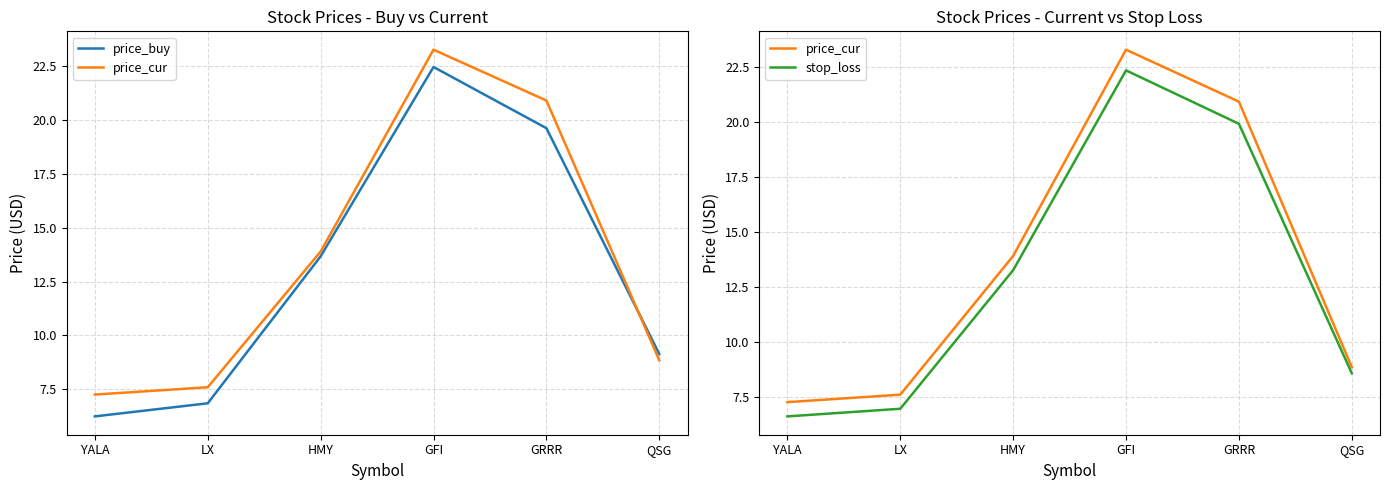

Reading left to right, extract all data points from this chart.

price_buy: YALA=6.2	LX=6.8	HMY=13.7	GFI=22.5	GRRR=19.6	QSG=9.1
price_cur: YALA=7.2	LX=7.6	HMY=13.9	GFI=23.3	GRRR=20.9	QSG=8.8
stop_loss: YALA=6.6	LX=6.9	HMY=13.2	GFI=22.3	GRRR=19.9	QSG=8.6